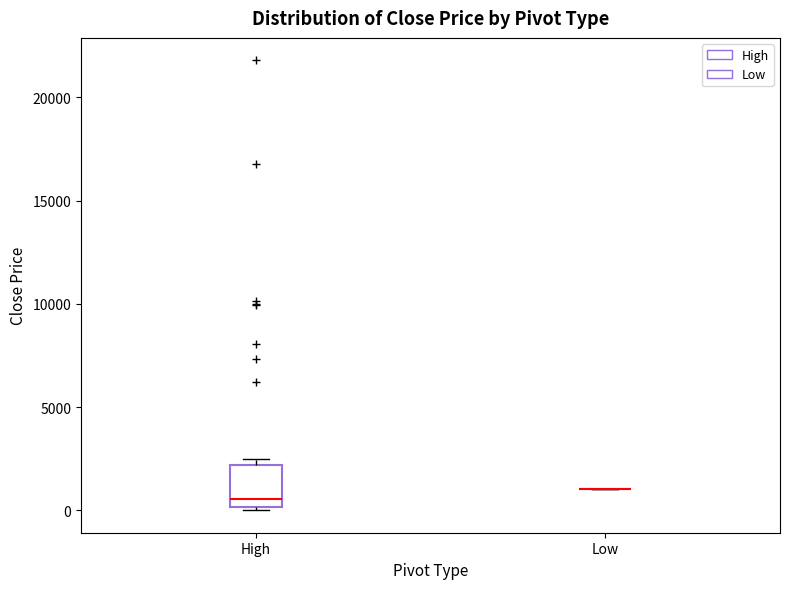

Which box is the tallest, from its lower edge to its upper edge?

High